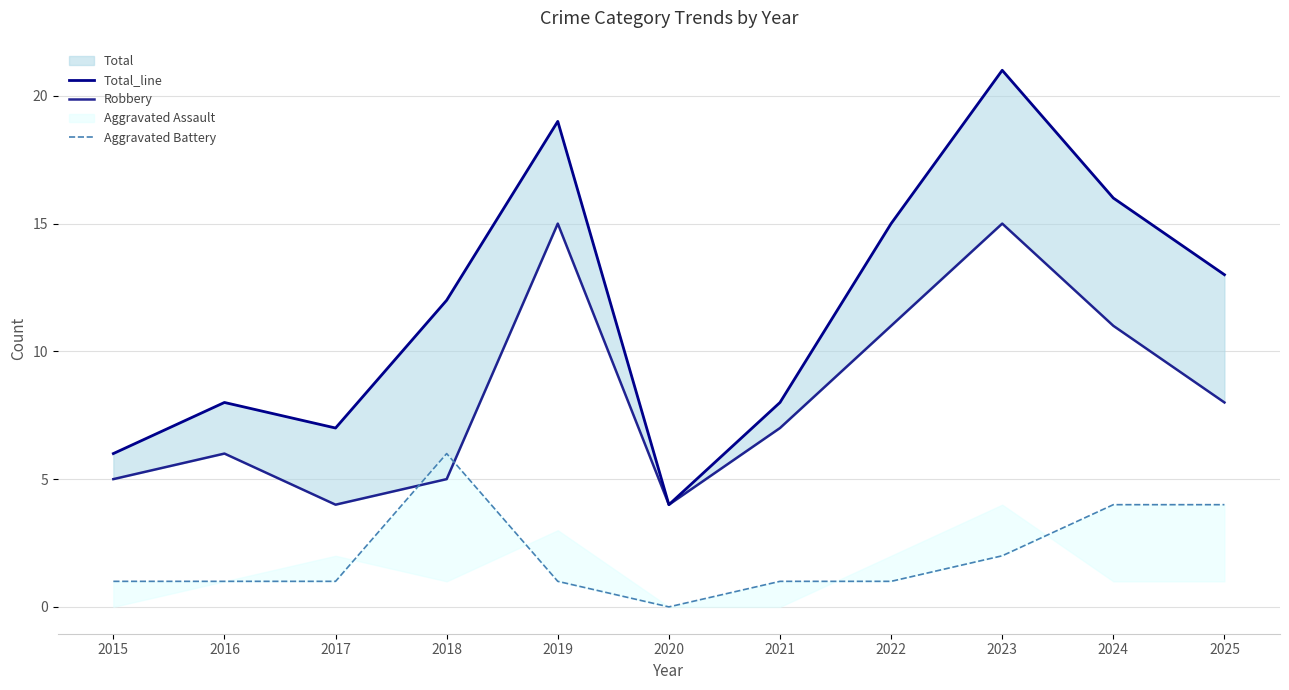

Which series has the largest total across all categories?

Total_line